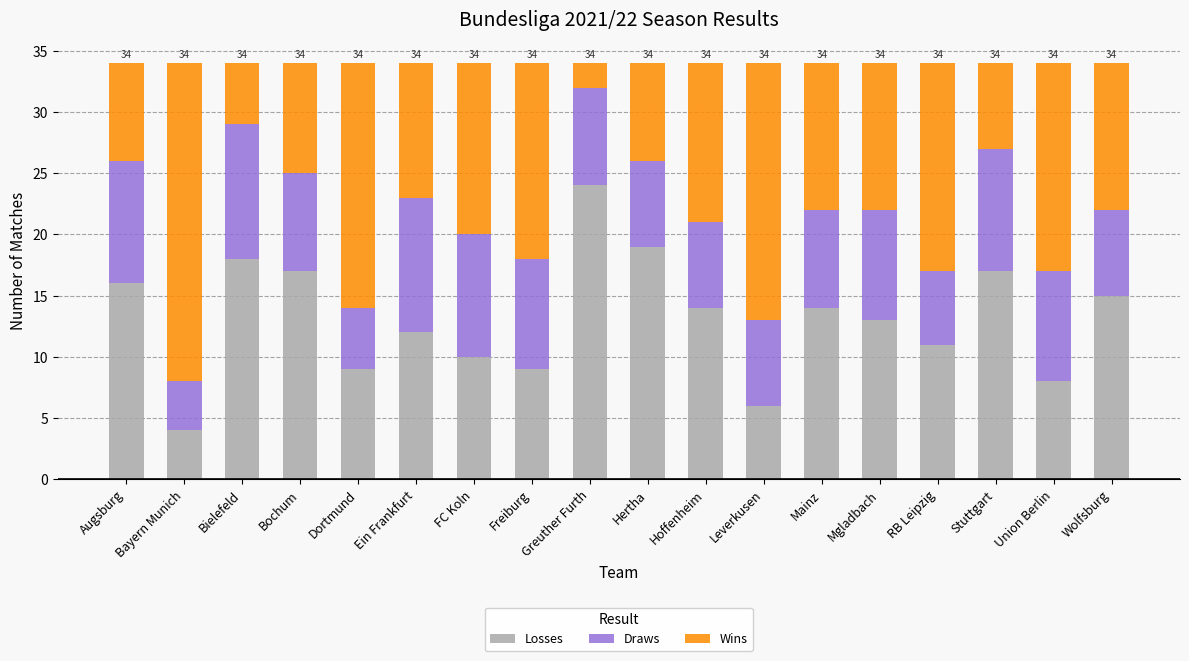

What is the total value across all series at Dortmund?

34